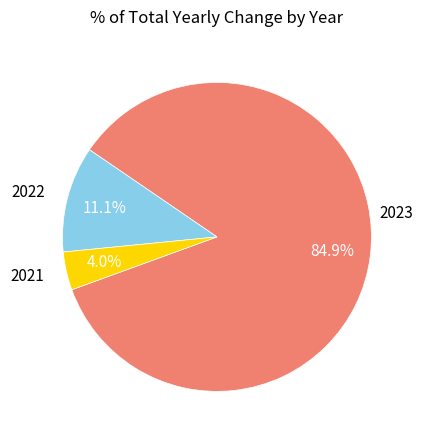

What is the ratio of the value at 2021 to the value at 2022?

0.4